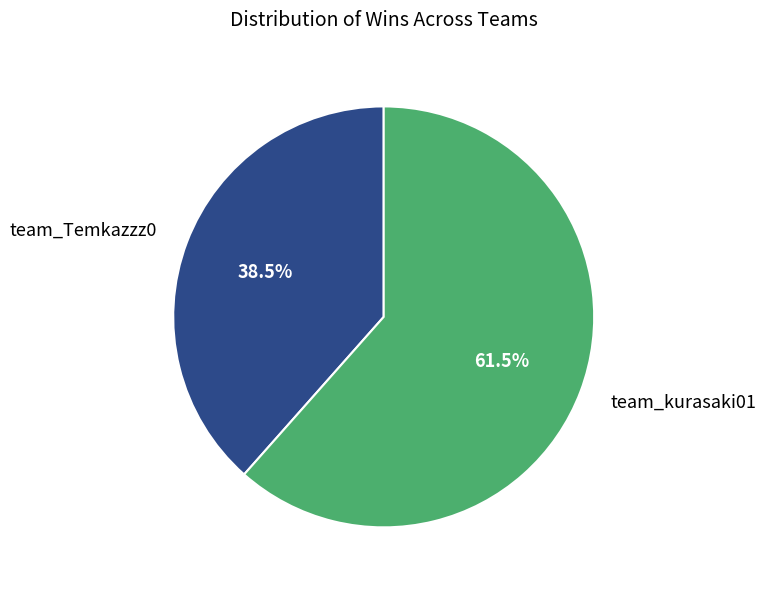

To the nearest percent, what is the combined percentage of team_Temkazzz0 and team_kurasaki01?

100%